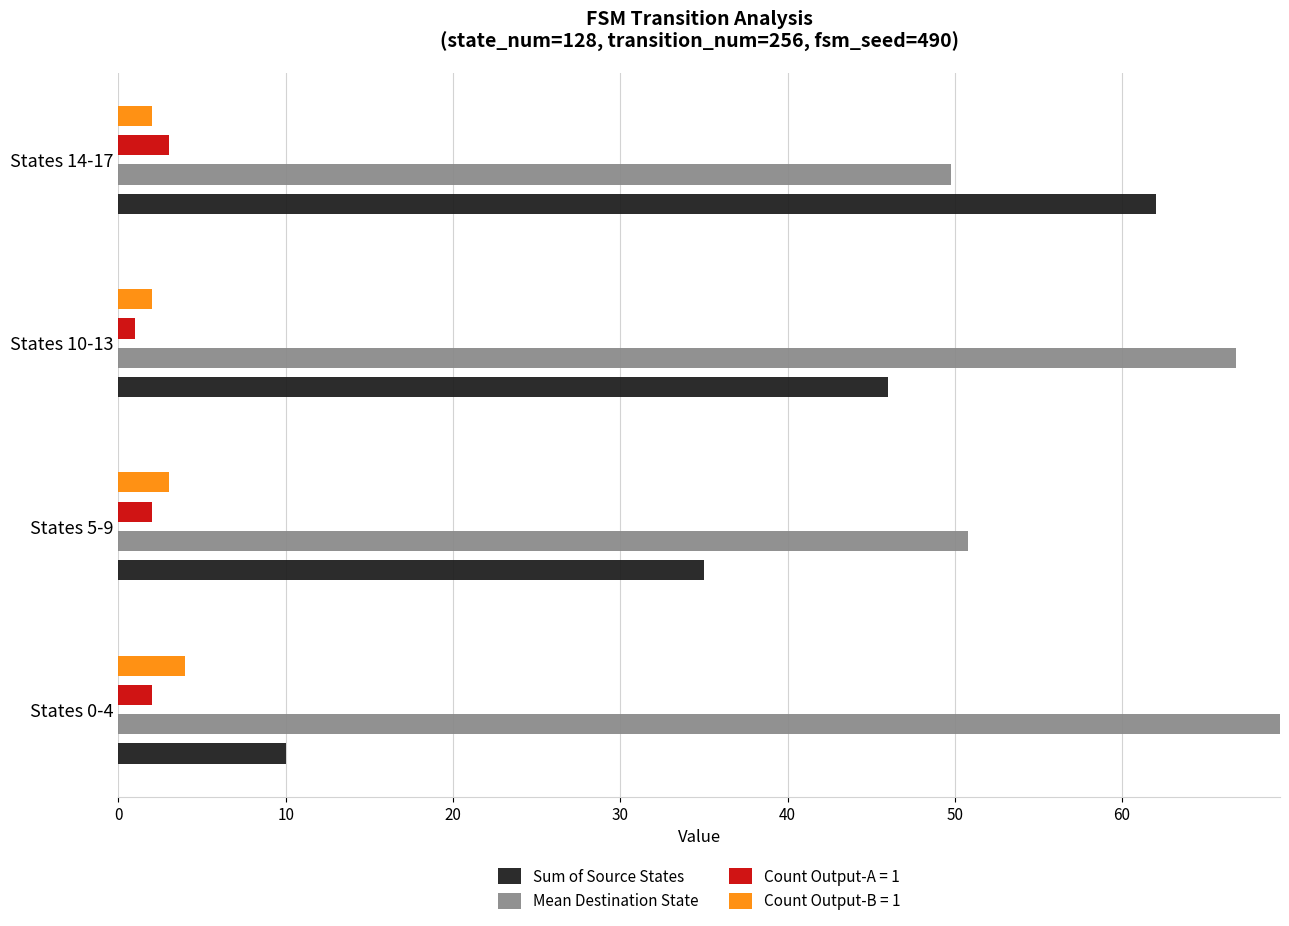

Is the value of Sum of Source States at States 0-4 greater than the value of Mean Destination State at States 5-9?

No